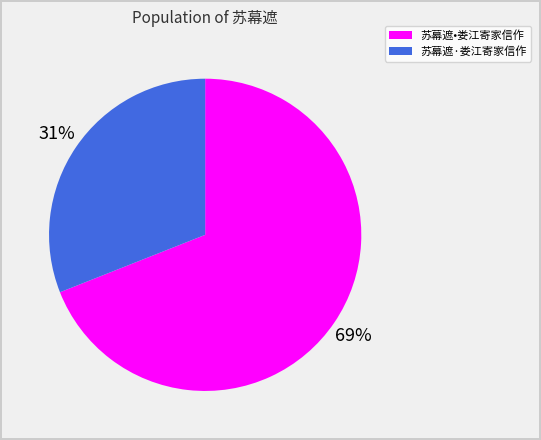

Combined, do 苏幕遮•娄江寄家信作 and 苏幕遮·娄江寄家信作 account for over 50%?

Yes